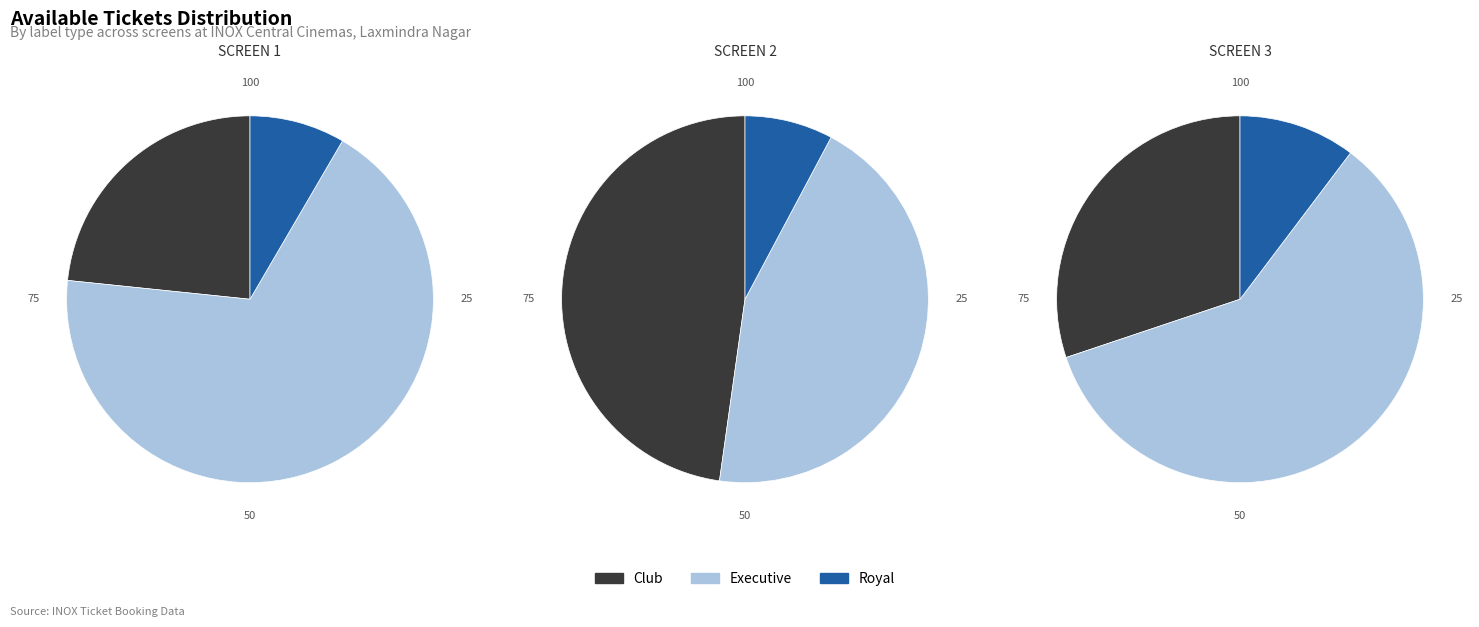

Combined, do Royal and Executive account for over 50%?

Yes